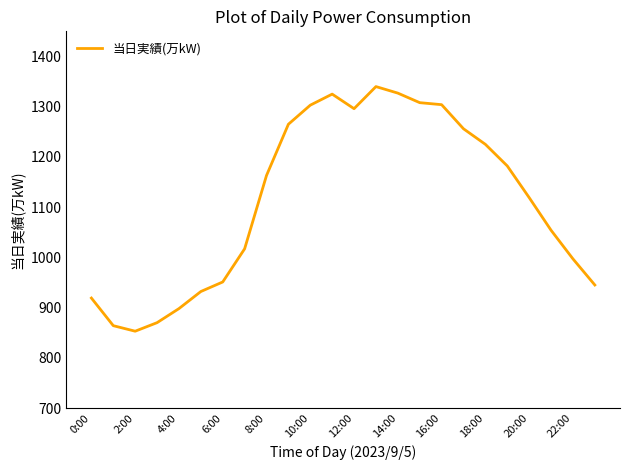

What is the difference between the maximum and minimum values?

487